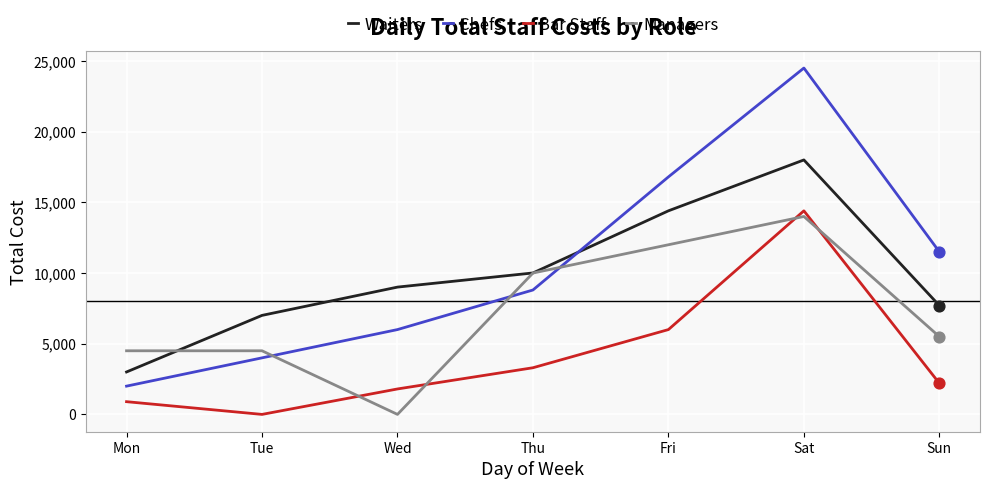

Which series has the largest total across all categories?

Chefs